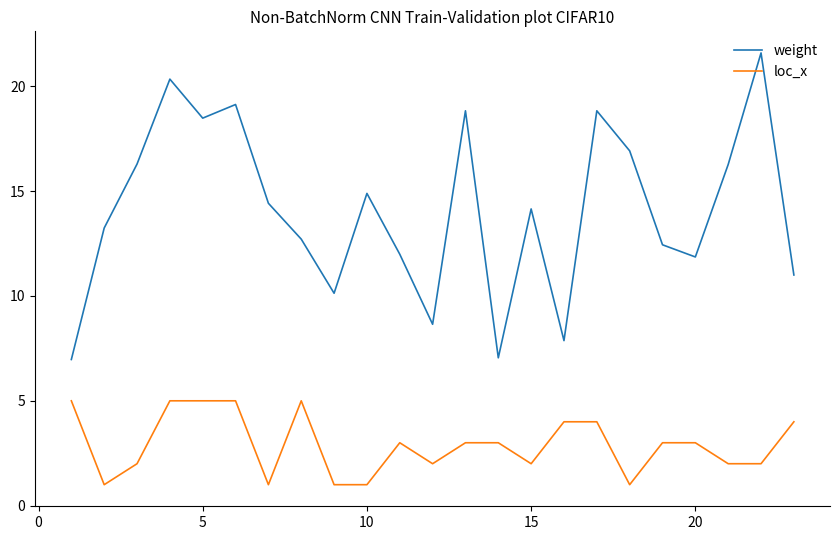

True or false: weight and loc_x cross at least once.

False